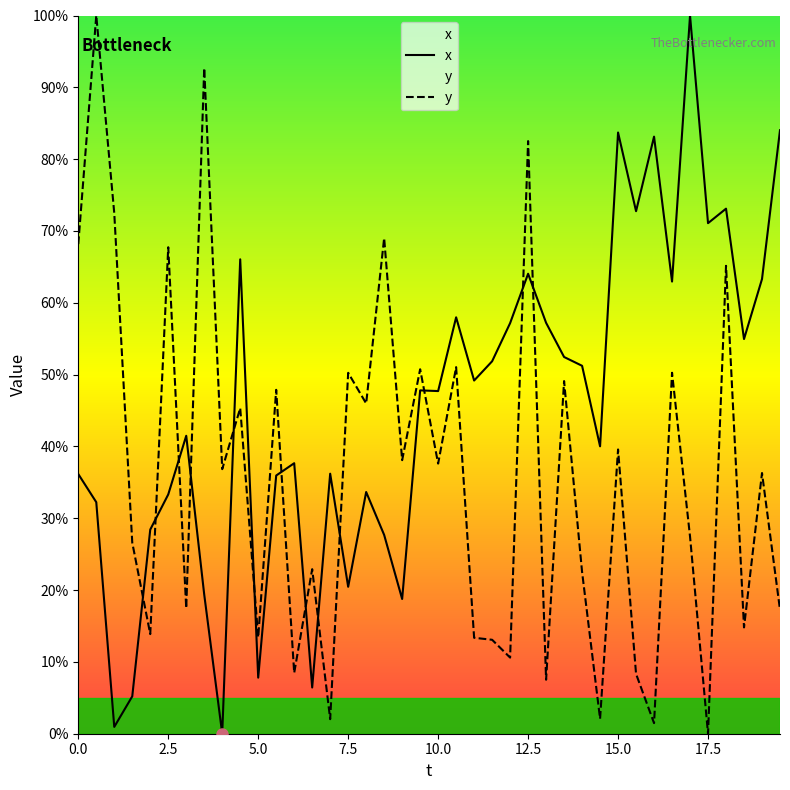

At how many categories does at least one series exceed 69?

12